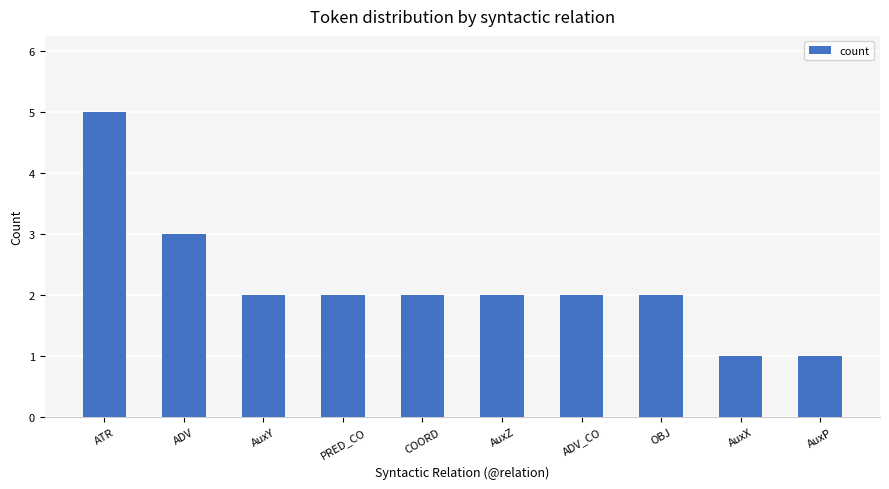

What is the sum of the values at ATR and AuxY?

7